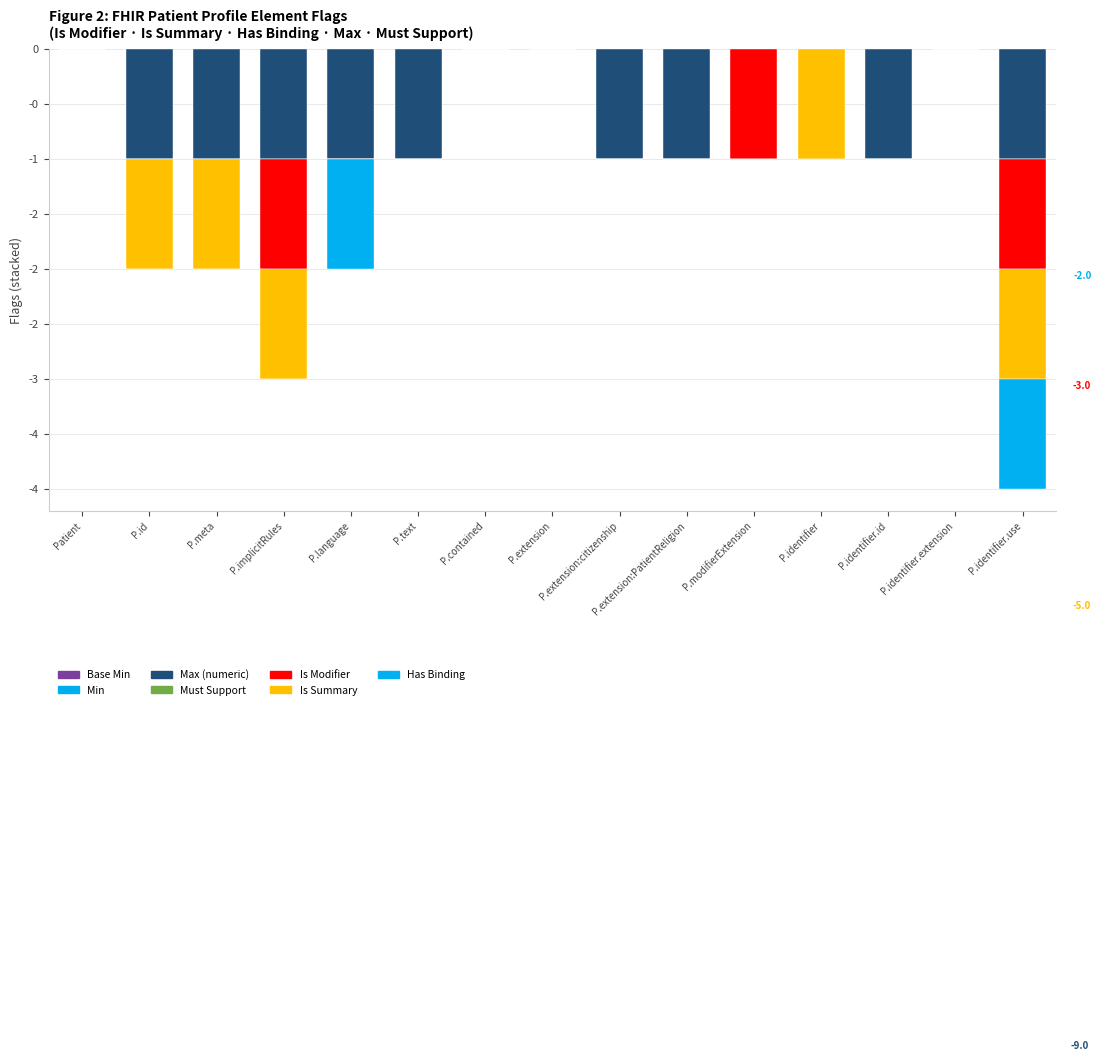

Between P.modifierExtension and P.identifier, which series saw the biggest shift?

Is Modifier